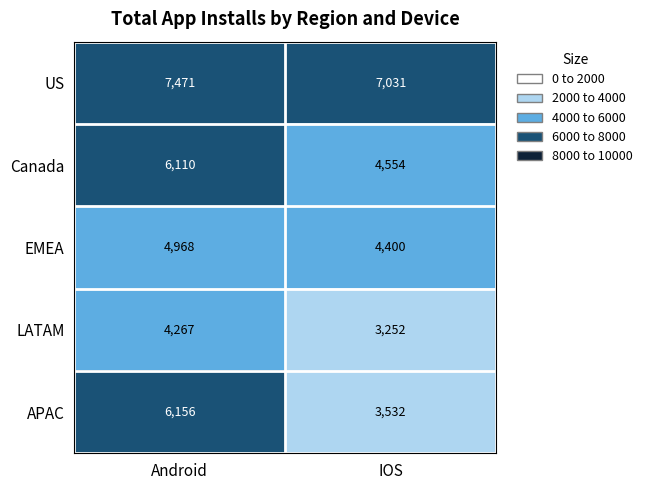

What is the spread (max minus min) of values at IOS?

3779